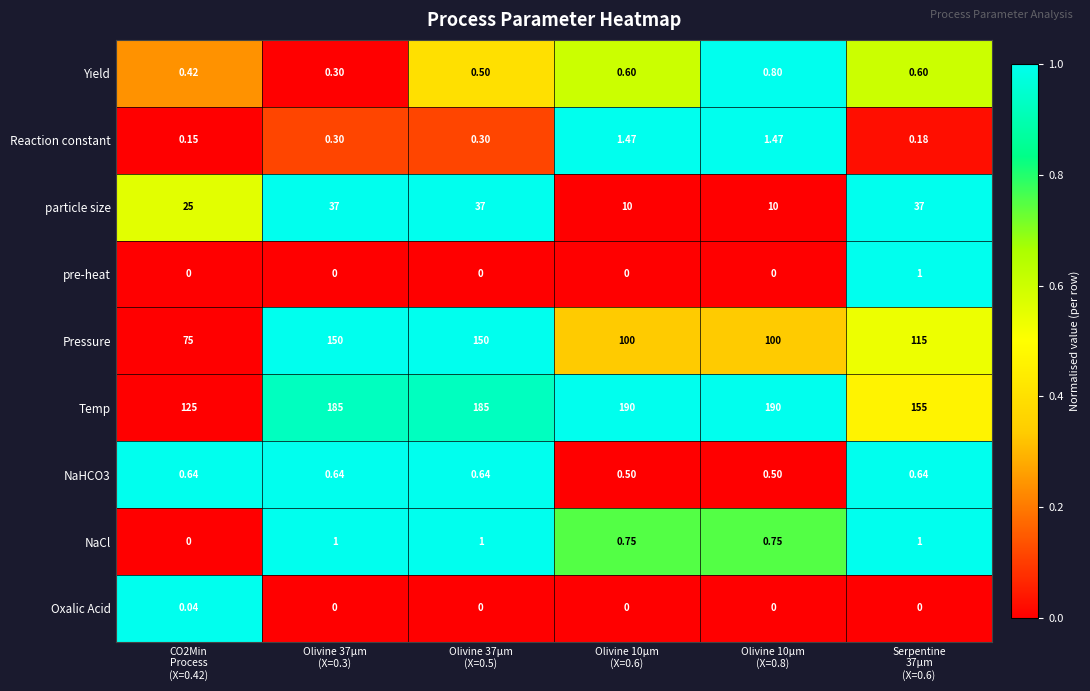

What is the spread (max minus min) of values at CO2Min
Process
(X=0.42)?

125.0